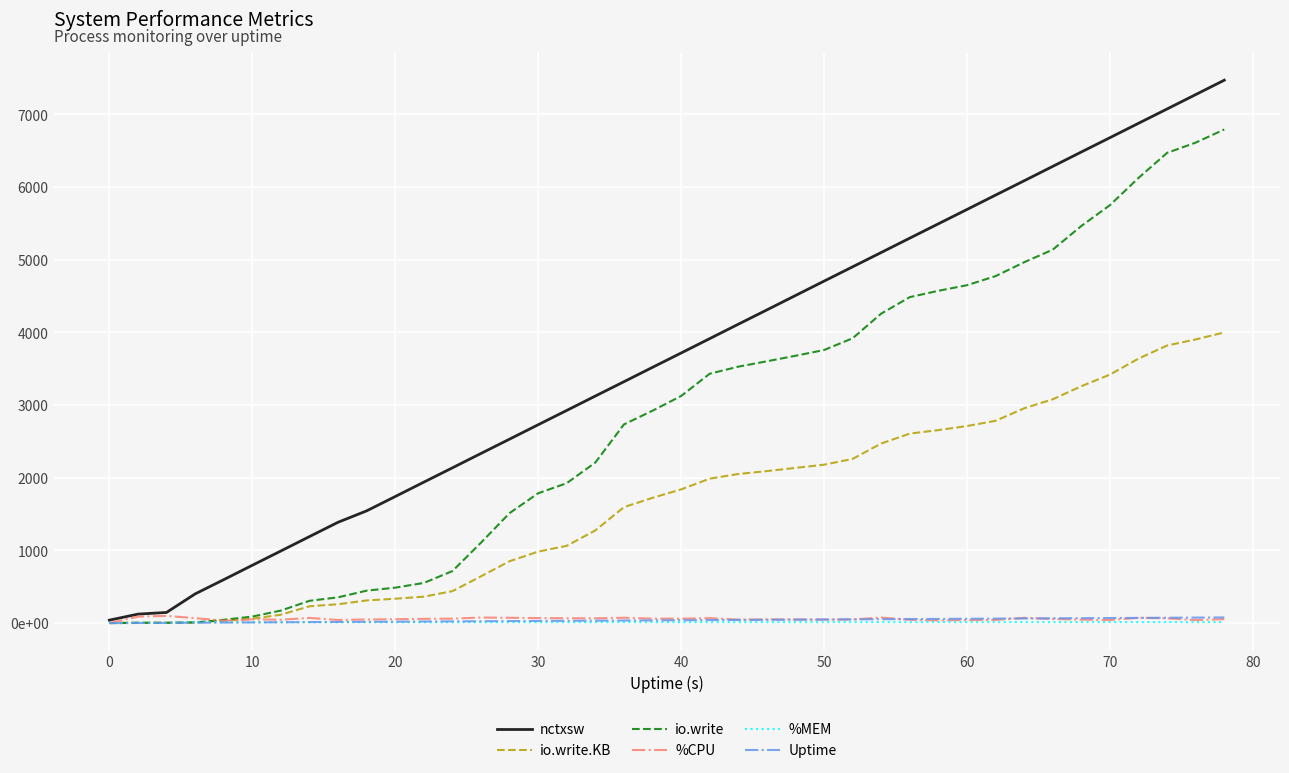

What is the difference between the maximum and minimum values in the %CPU series?

99.5